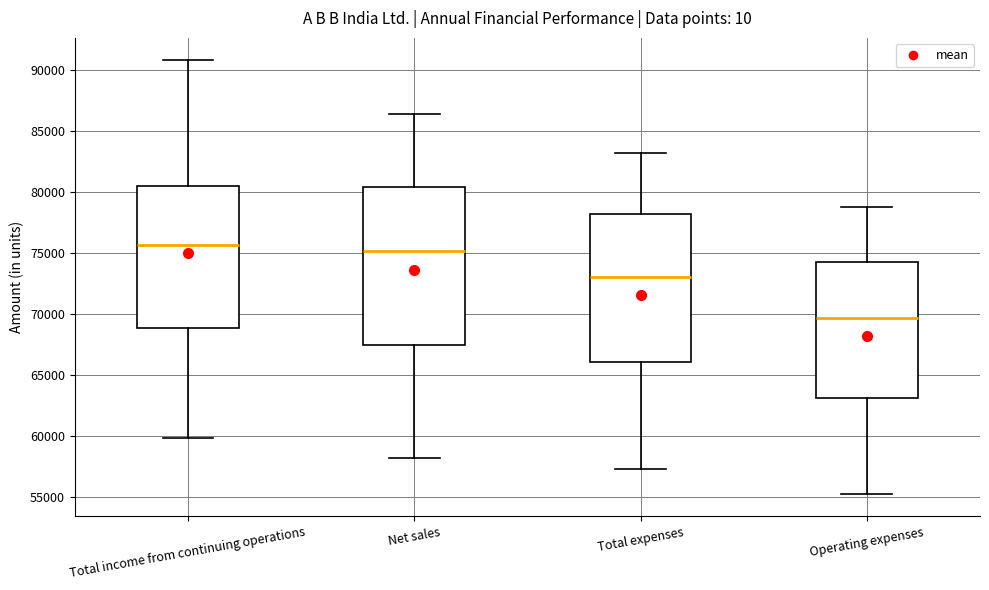

Reading left to right, read every box against the y-axis: the position of its median line, the range the box covers, and the ends of its whiskers. The values are not printed on the chart, so give them approximately, as read against the axis.

Total income from continuing operations: median 75500, box 69000 to 80500, whiskers 60000 to 91000
Net sales: median 75000, box 67500 to 80500, whiskers 58000 to 86500
Total expenses: median 73000, box 66000 to 78000, whiskers 57500 to 83000
Operating expenses: median 69500, box 63000 to 74000, whiskers 55000 to 79000